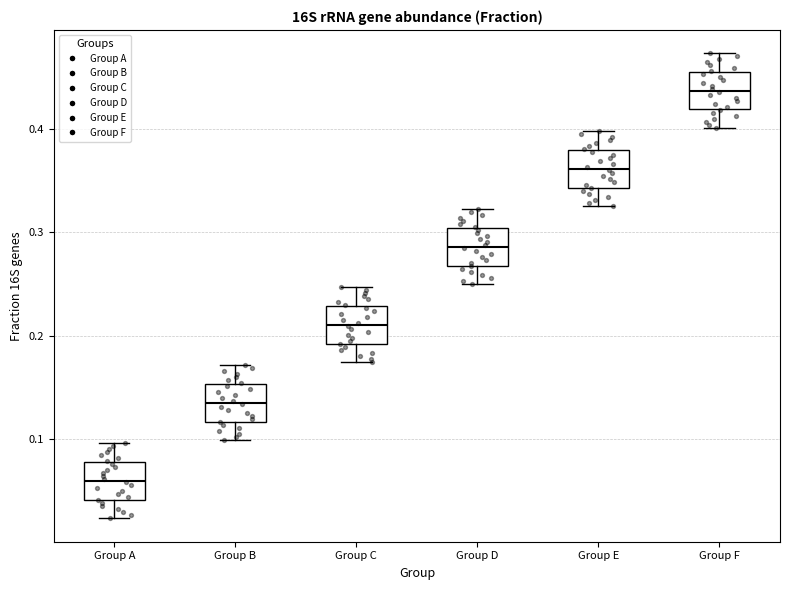

Reading left to right, read every box against the y-axis: the position of its median line, the range the box covers, and the ends of its whiskers. The values are not printed on the chart, so give them approximately, as read against the axis.

Group A: median 0.06, box 0.04 to 0.08, whiskers 0.02 to 0.10
Group B: median 0.13, box 0.12 to 0.15, whiskers 0.10 to 0.17
Group C: median 0.21, box 0.19 to 0.23, whiskers 0.17 to 0.25
Group D: median 0.29, box 0.27 to 0.30, whiskers 0.25 to 0.32
Group E: median 0.36, box 0.34 to 0.38, whiskers 0.33 to 0.40
Group F: median 0.44, box 0.42 to 0.45, whiskers 0.40 to 0.47